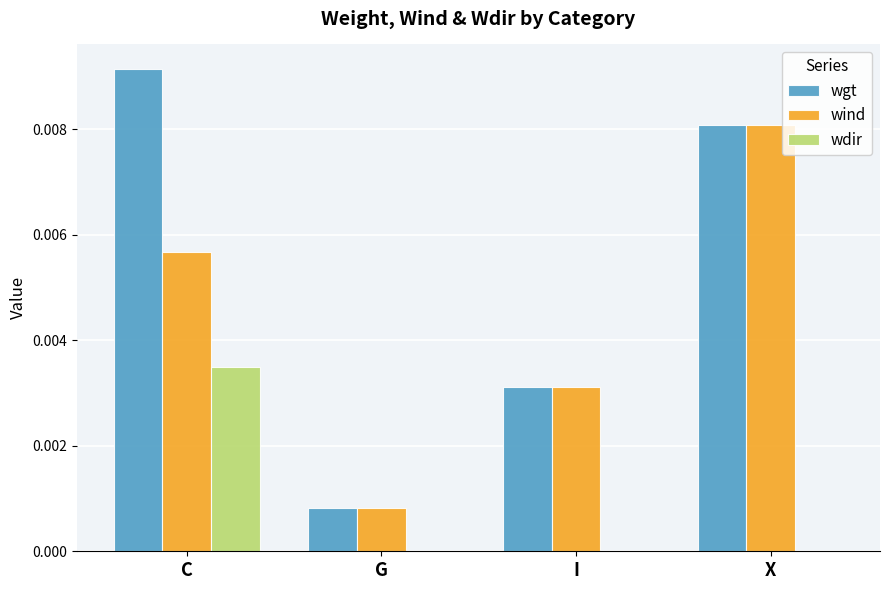

True or false: wind has a value of 0.0 at I.

True